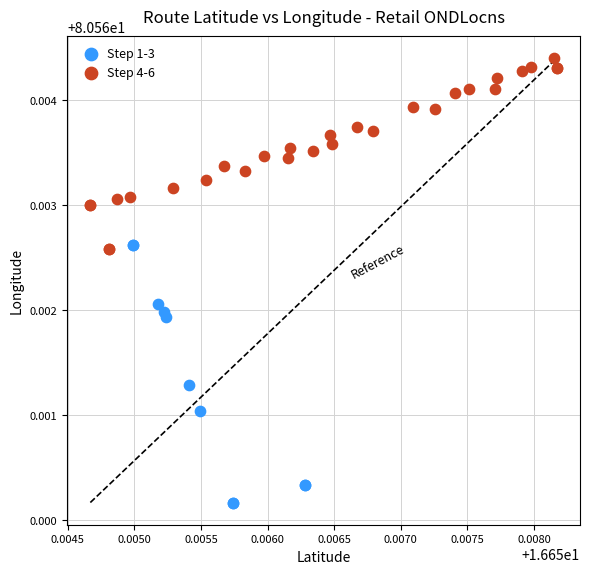

Which series contains the lowest Y value?

Step 1-3